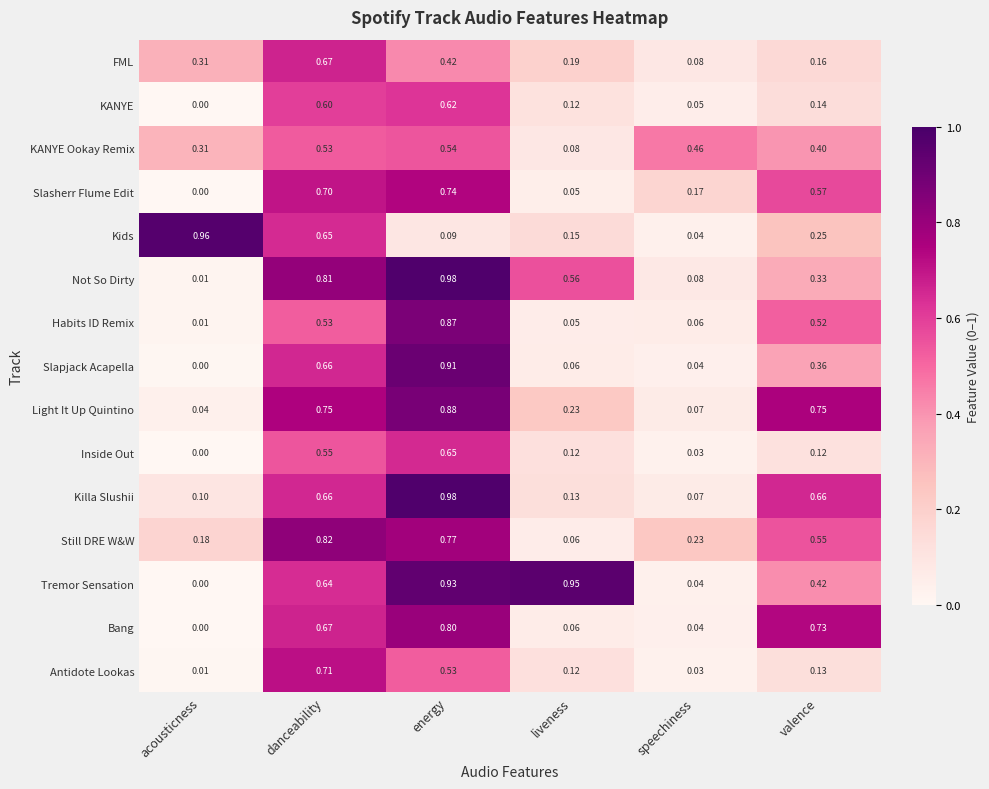

Which series has the largest range (max minus min)?

Not So Dirty